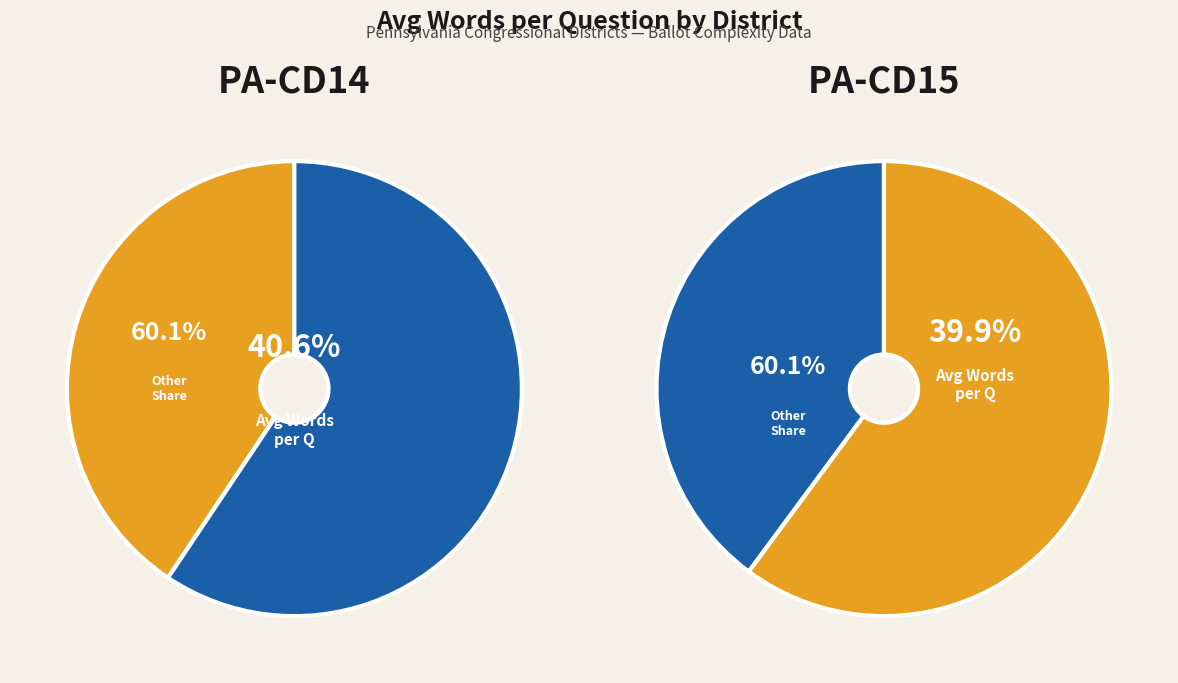

How many slices are in this pie chart?

2